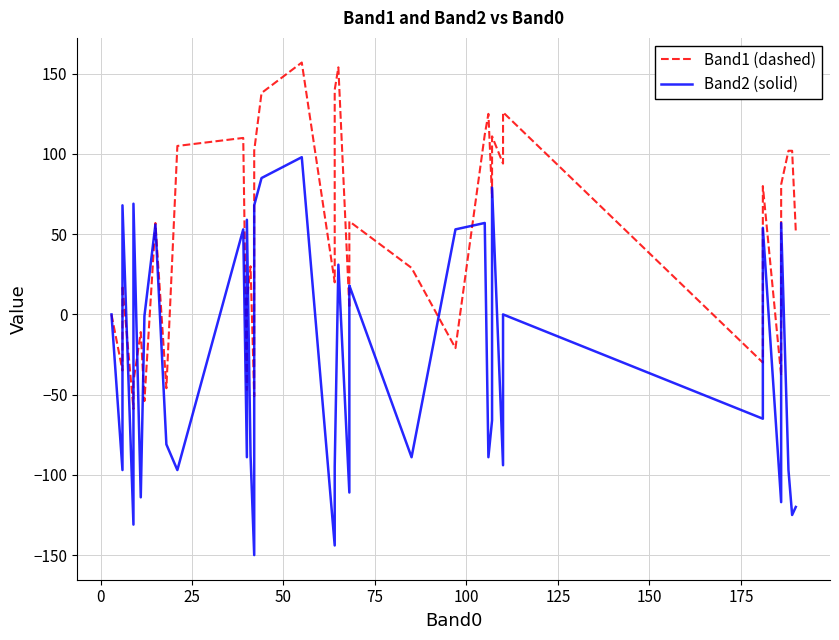

Which series has the largest range (max minus min)?

Band2 (solid)